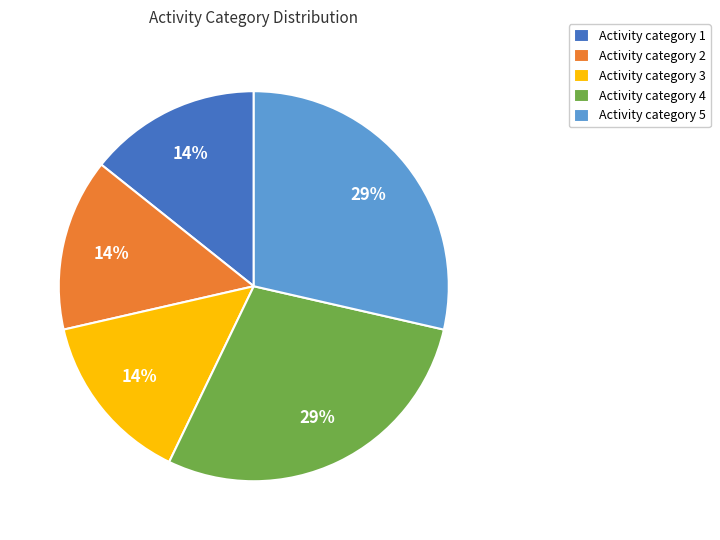

Approximately how many times larger is the value at Activity category 3 compared to Activity category 4?

0.5